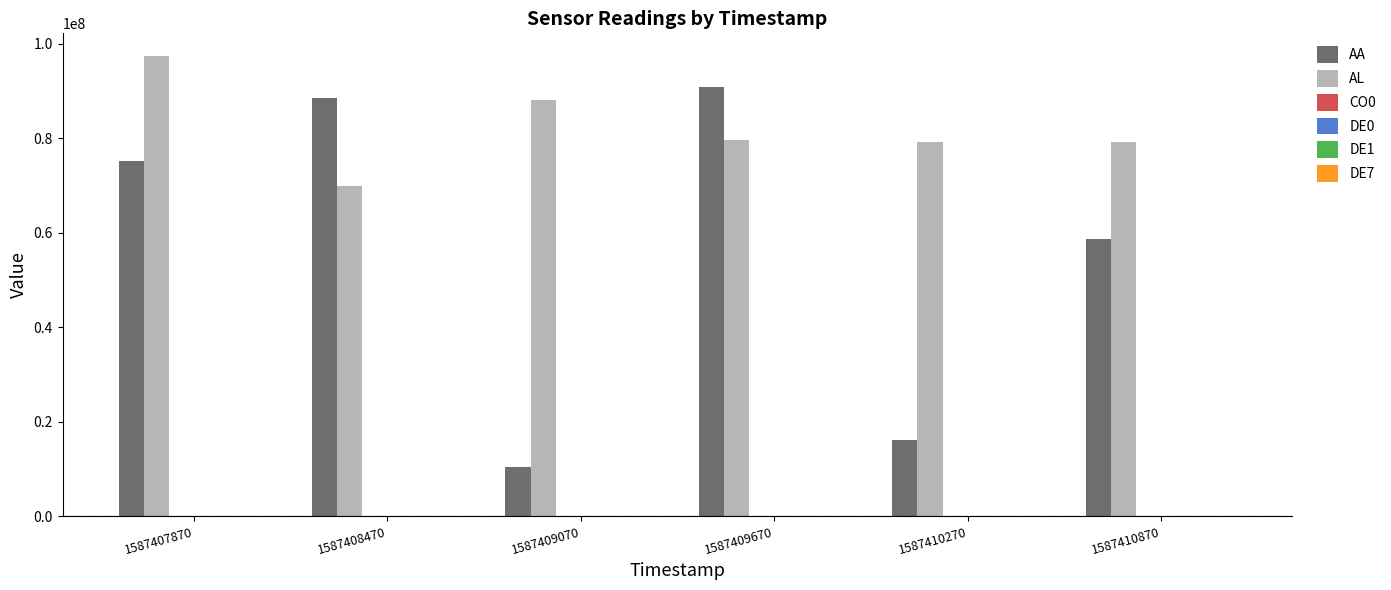

What is the maximum value shown in the chart?

97384985.0